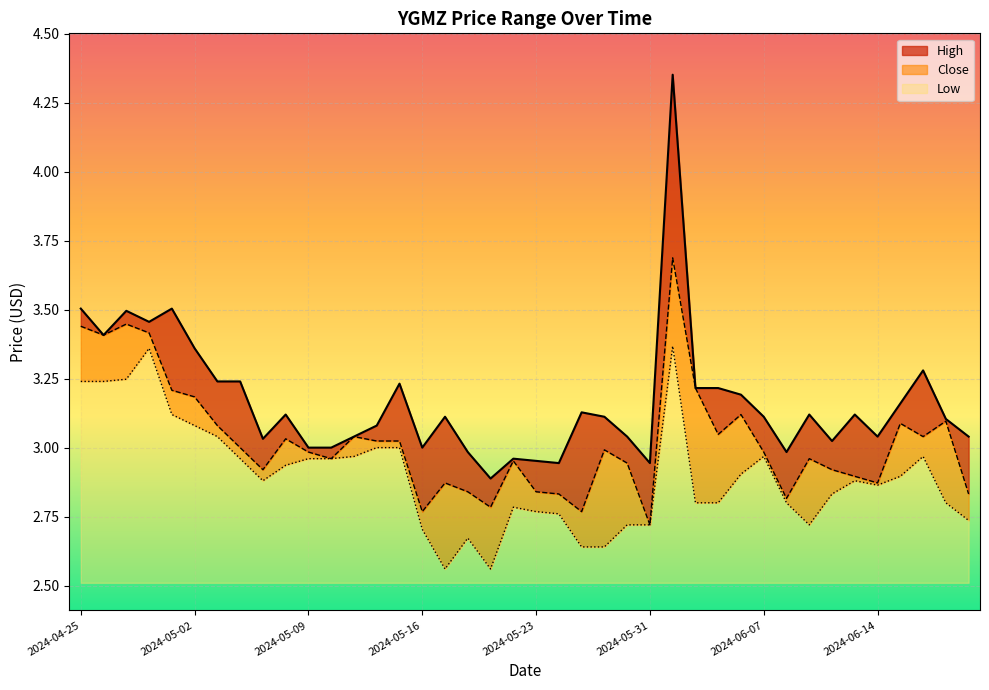

What is the minimum value for Close?

2.7